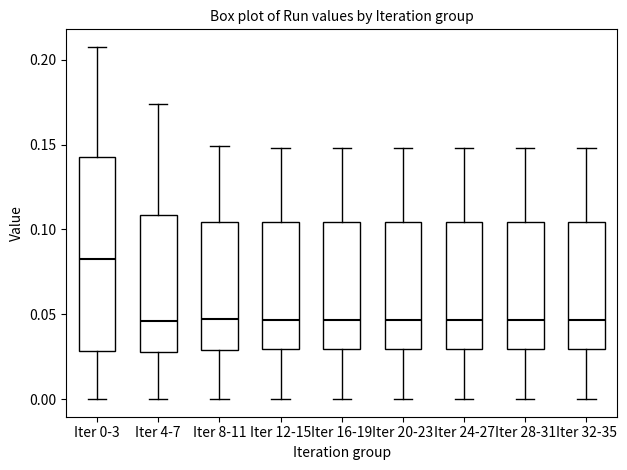

Which box is the tallest, from its lower edge to its upper edge?

Iter 0-3